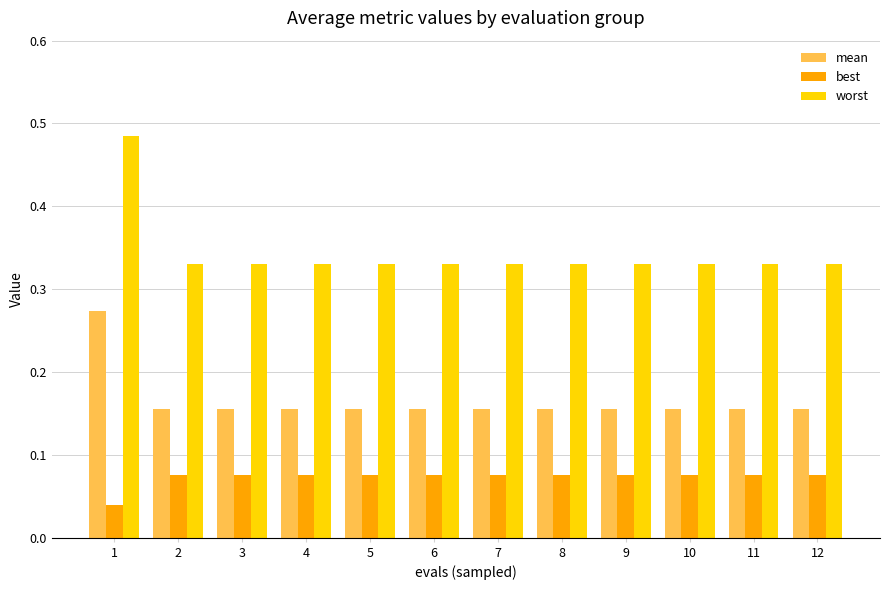

Rank the series by their maximum value, from lowest to highest.

best, mean, worst